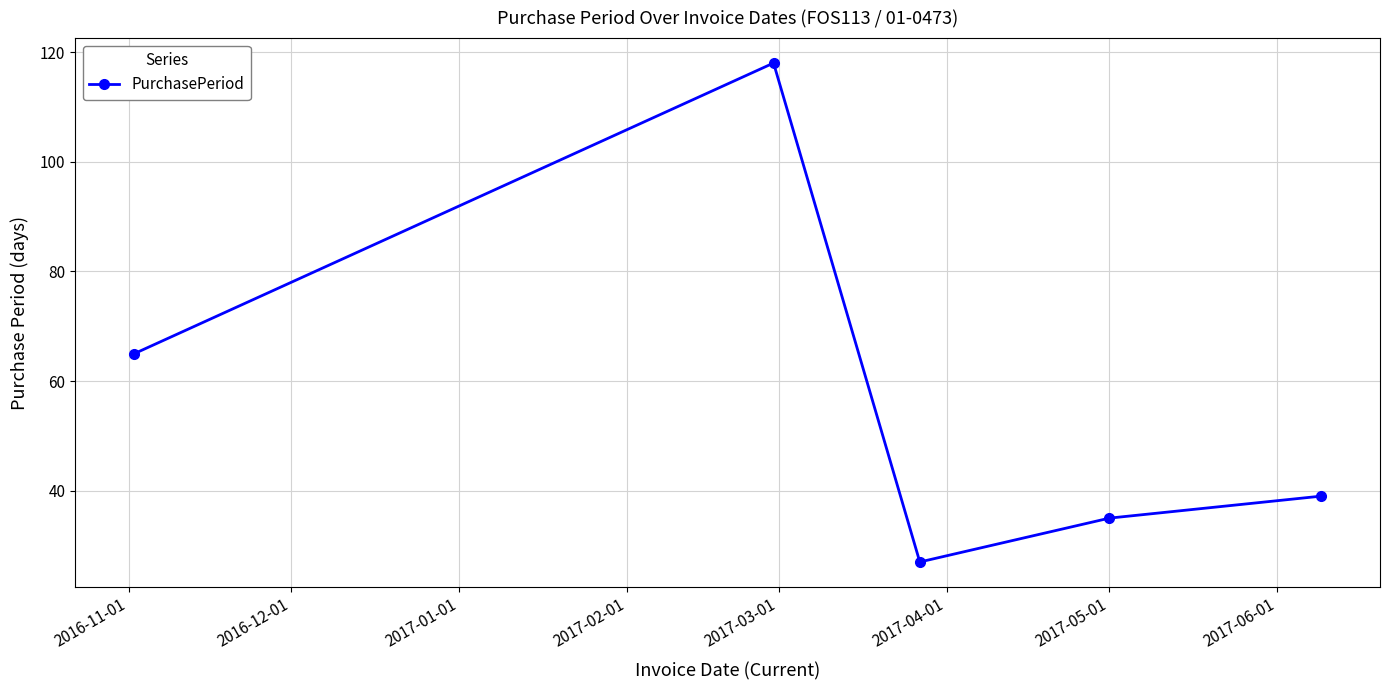

What is the difference between the second highest and second lowest values?

30